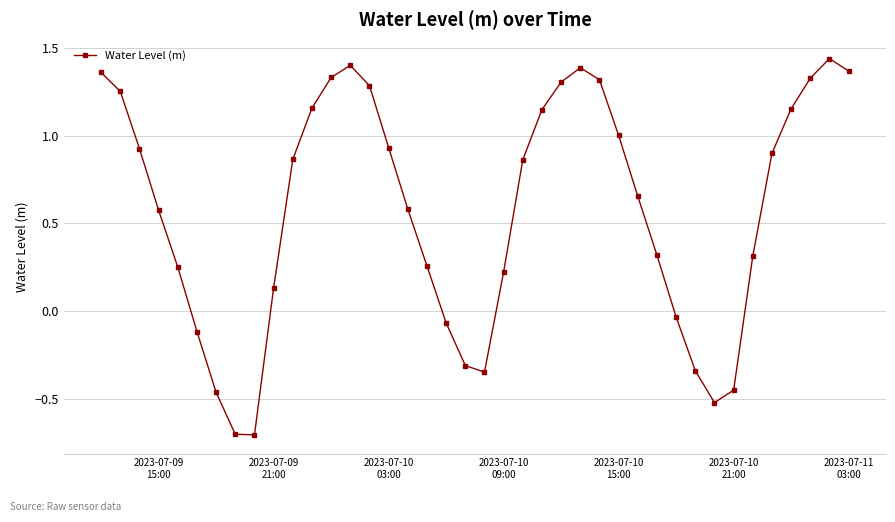

True or false: there are more than 2 points higher than both neighbors.

True